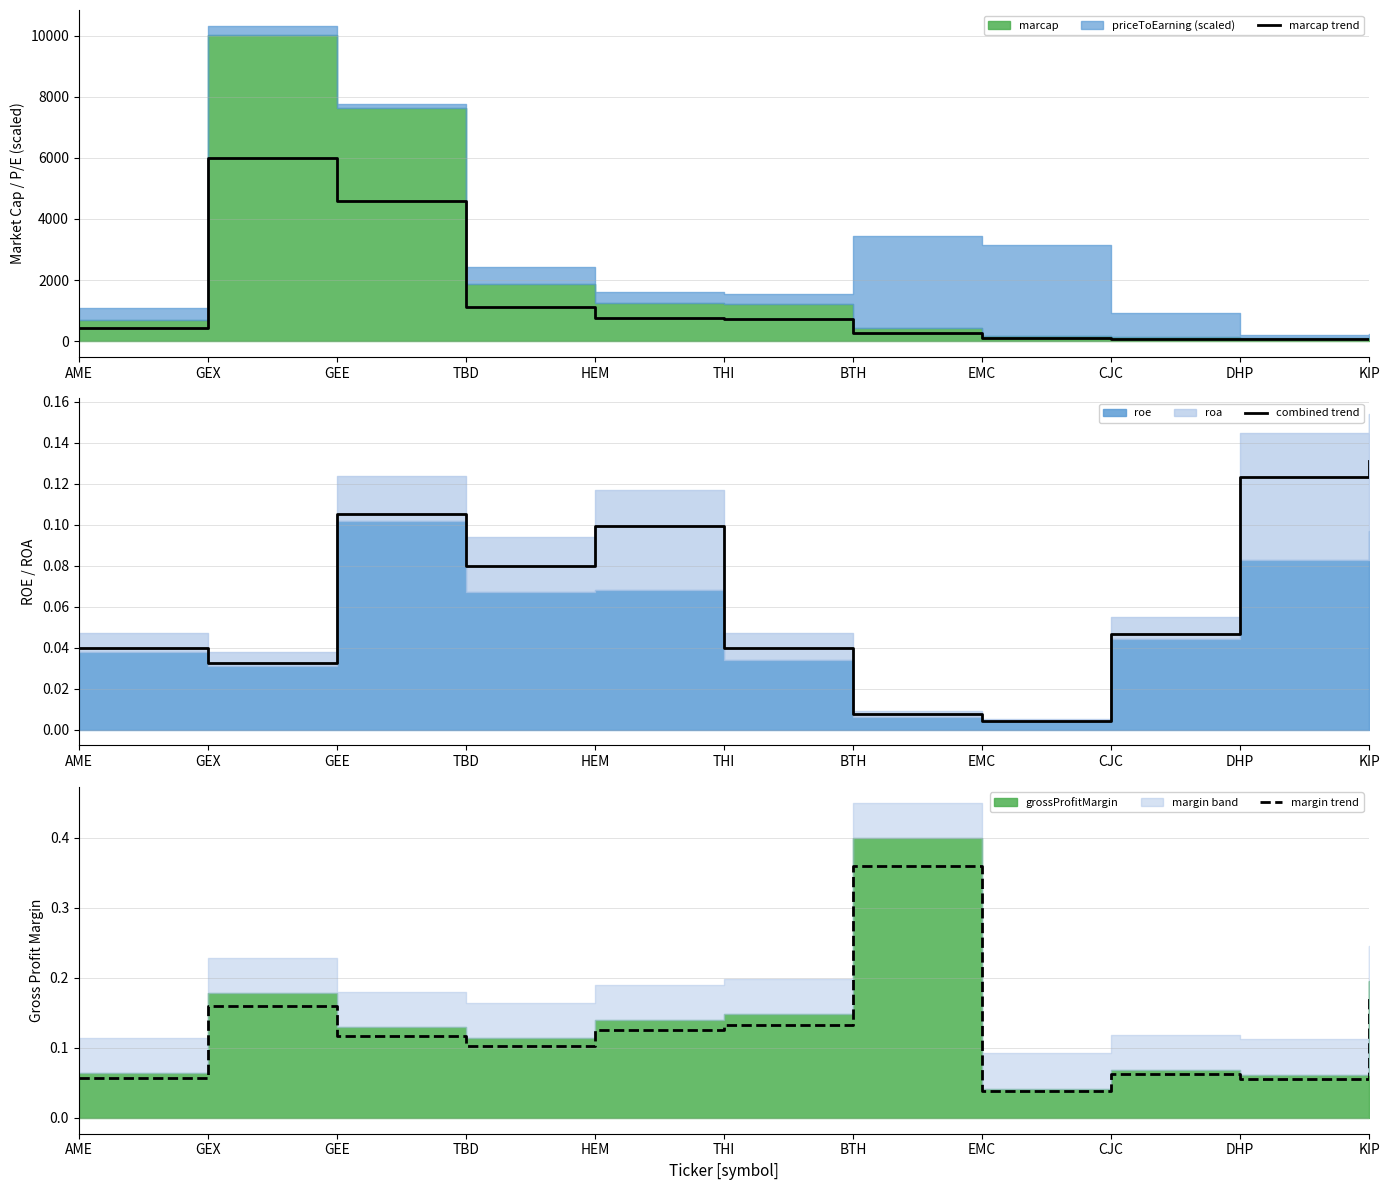

At which category does margin trend reach its first local valley?

TBD